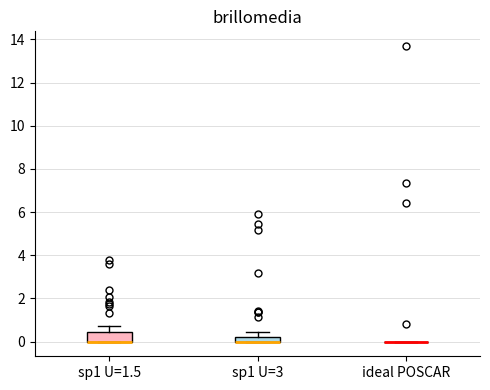

Comparing the boxes themselves (not the whiskers), which one is the tallest?

sp1 U=1.5